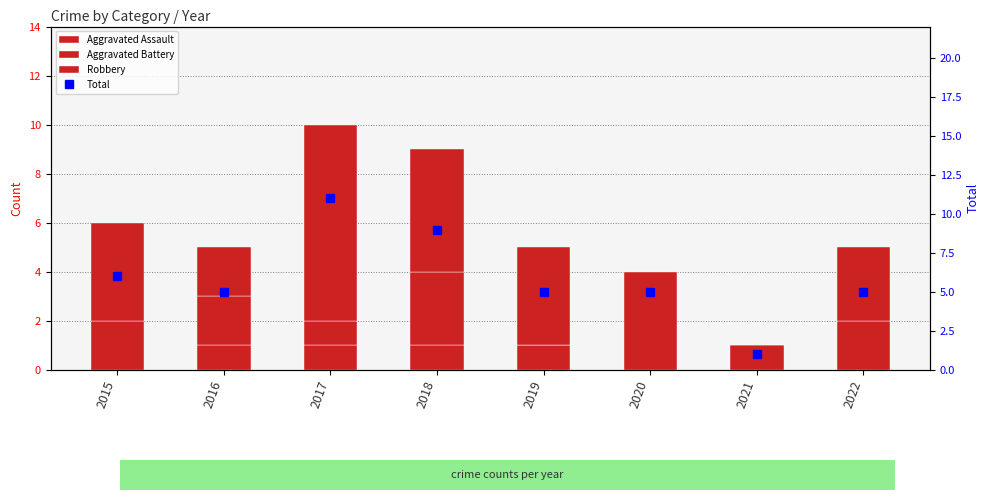

The value of Total at 2022 is 7. True or false?

False